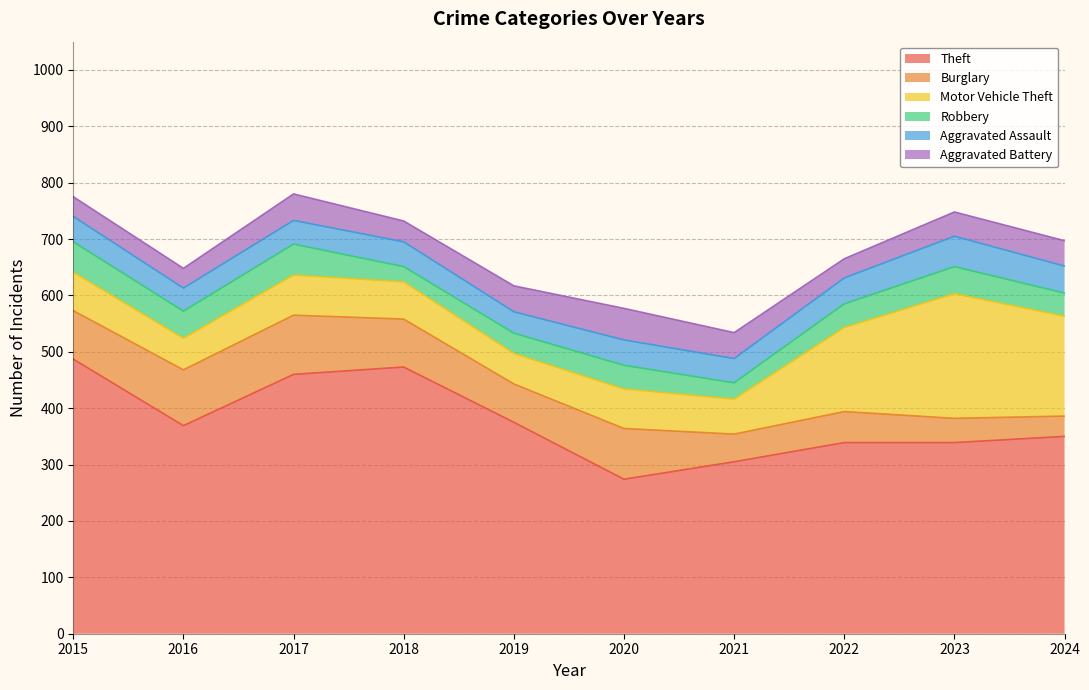

Reading right to left, what are all the values shown in this chart?

Theft: 350	339	339	305	274	375	473	460	369	487
Burglary: 36	43	55	49	90	68	85	105	99	86
Motor Vehicle Theft: 177	221	149	62	70	54	66	71	56	68
Robbery: 41	48	42	29	42	36	27	55	48	54
Aggravated Assault: 48	54	46	43	45	38	44	42	41	45
Aggravated Battery: 45	43	34	46	56	46	37	47	35	35